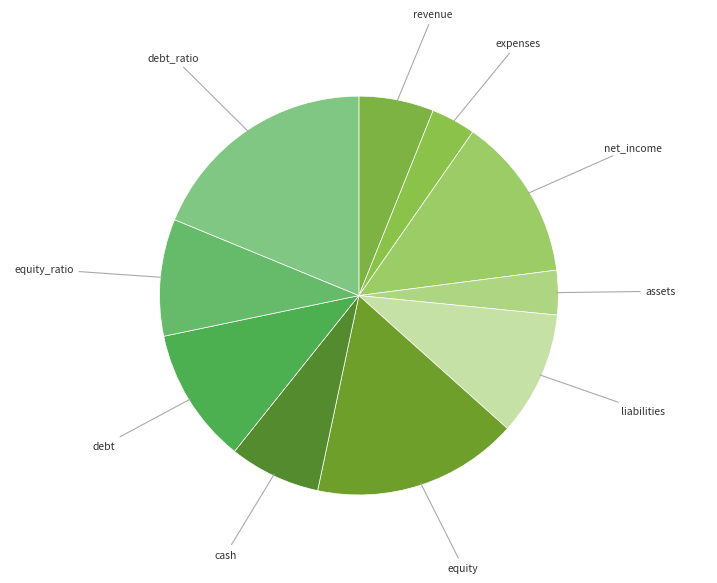

How many segments does this pie chart have?

10